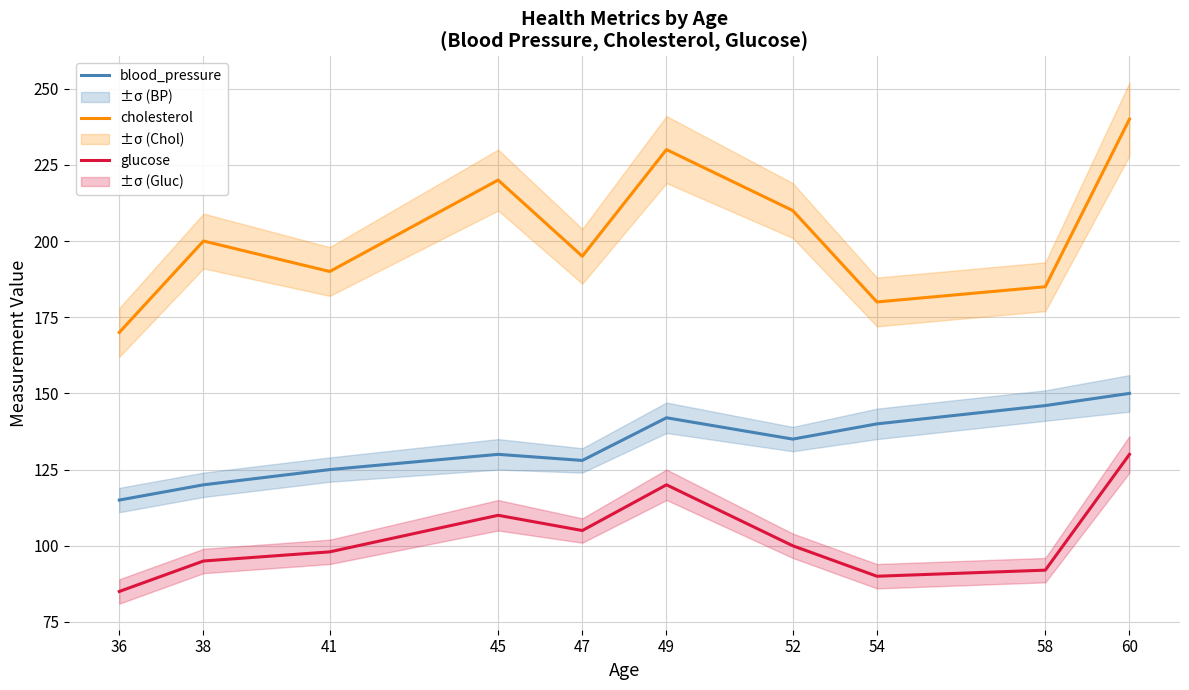

What is the sum of all cholesterol values?

2020